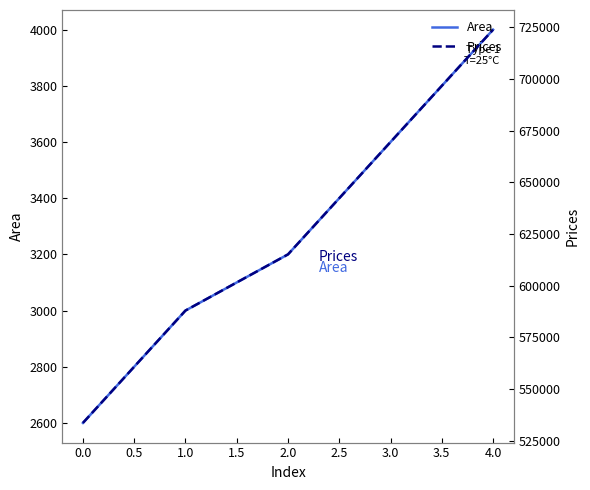

What is the maximum value for Prices?

723767.1